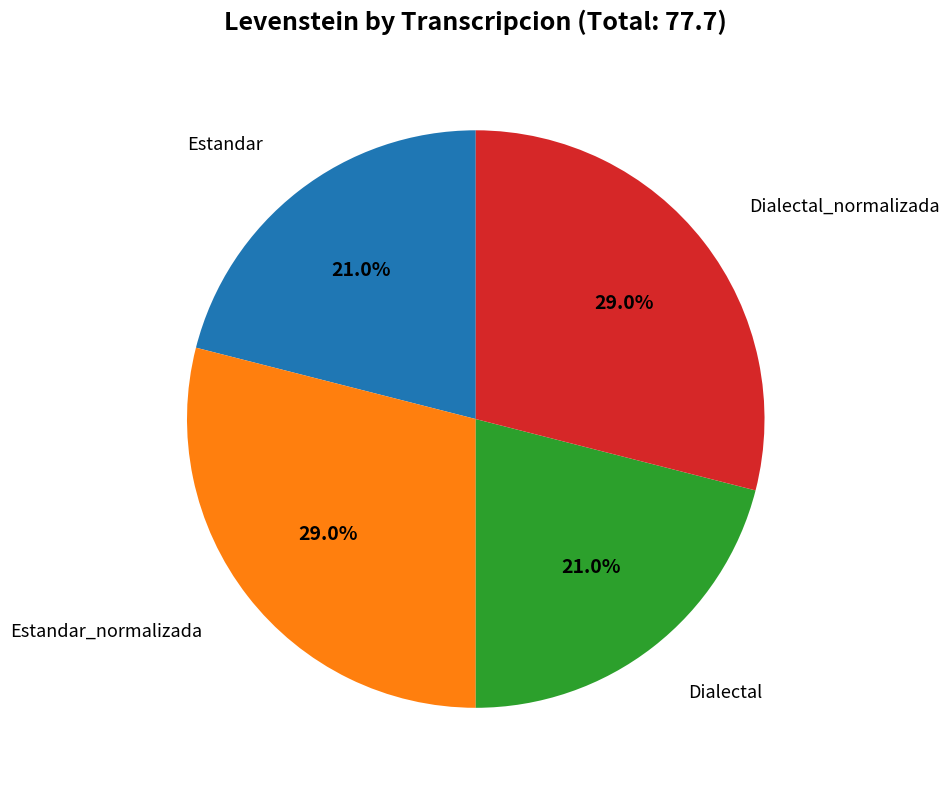

Is there a majority slice in this chart?

No